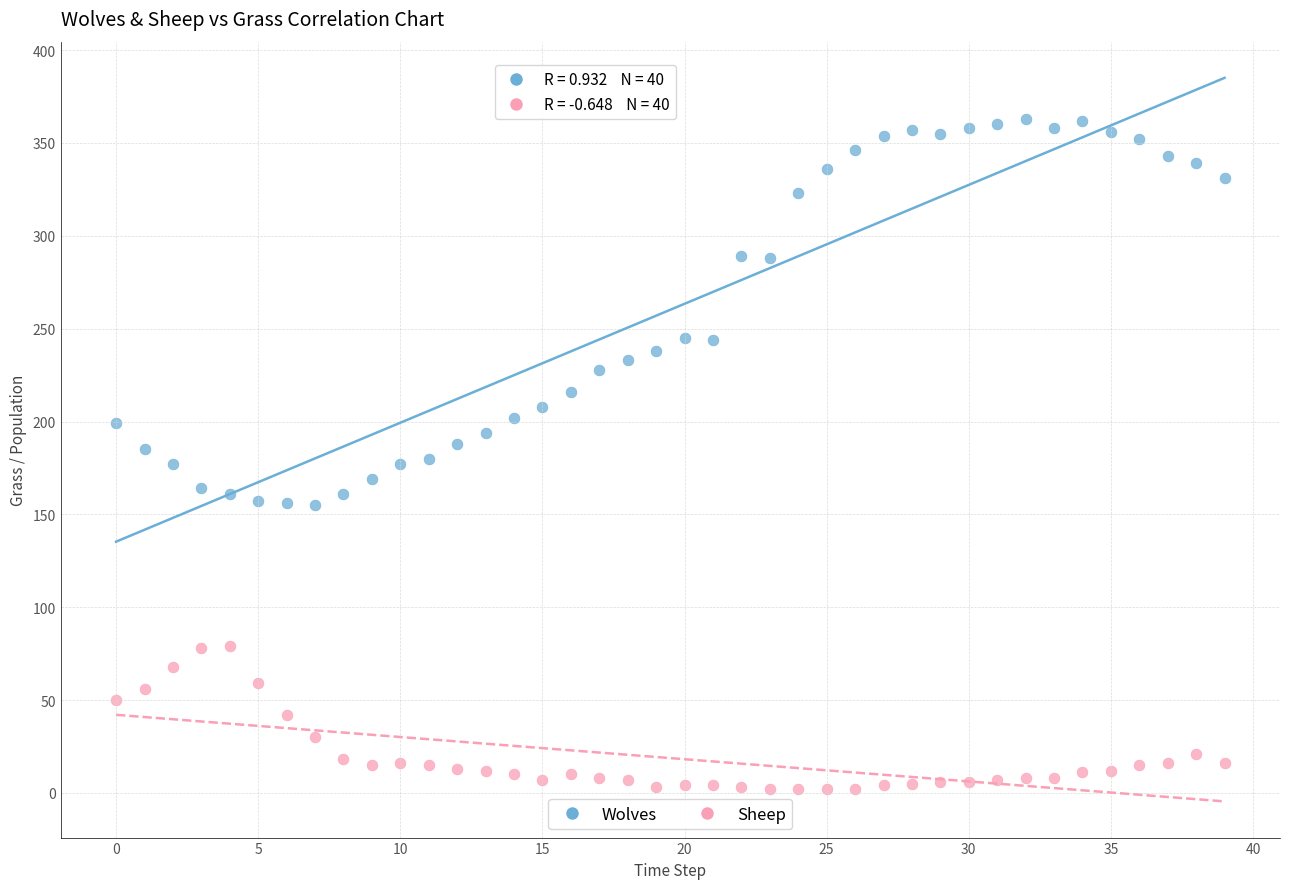

Which series reaches the maximum Y coordinate?

Wolves